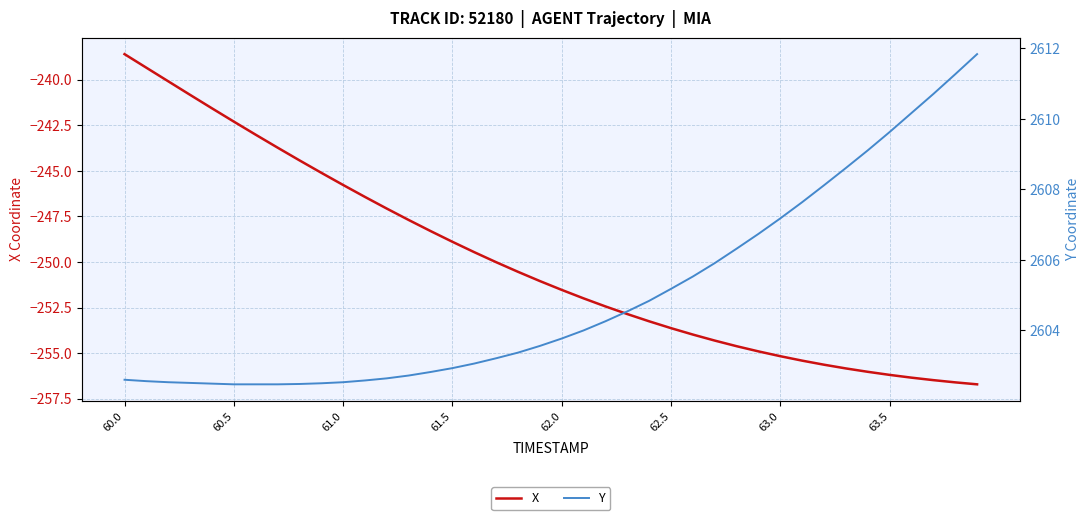

What is the highest value of the X series?

-238.6